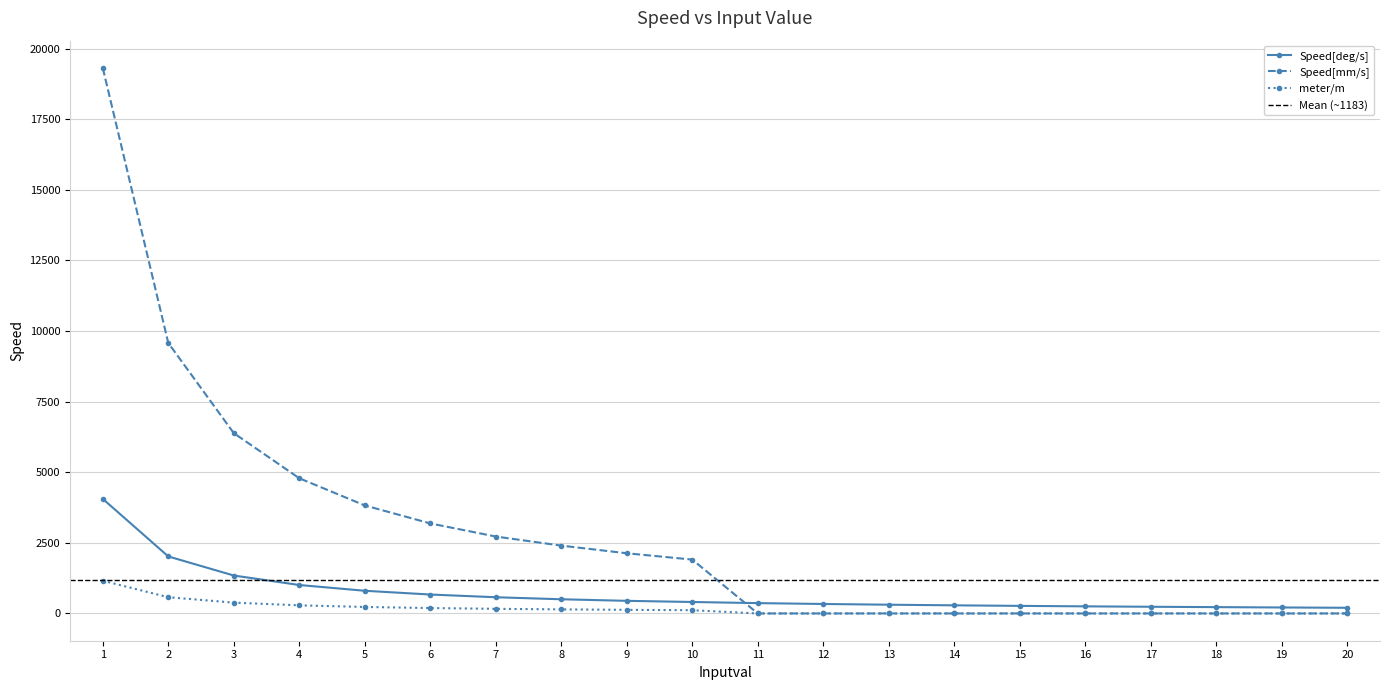

Which series has the widest spread of values?

Speed[mm/s]